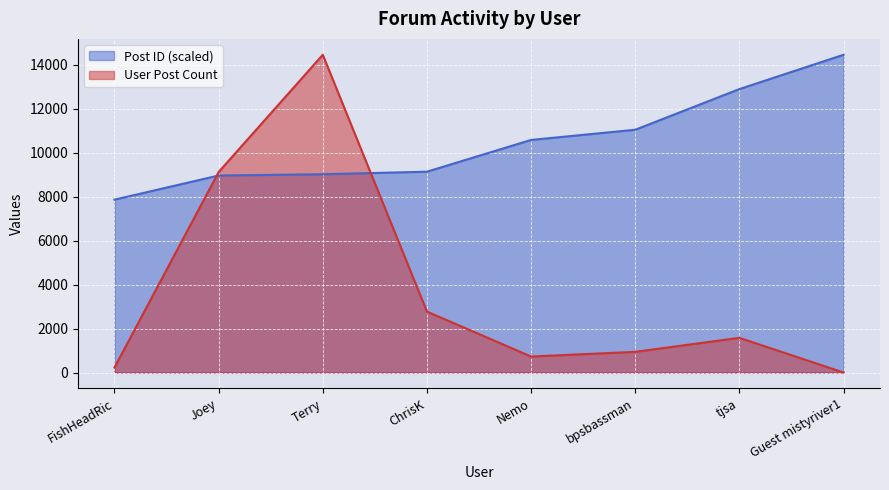

Which label corresponds to the largest value in the chart?

Guest mistyriver1